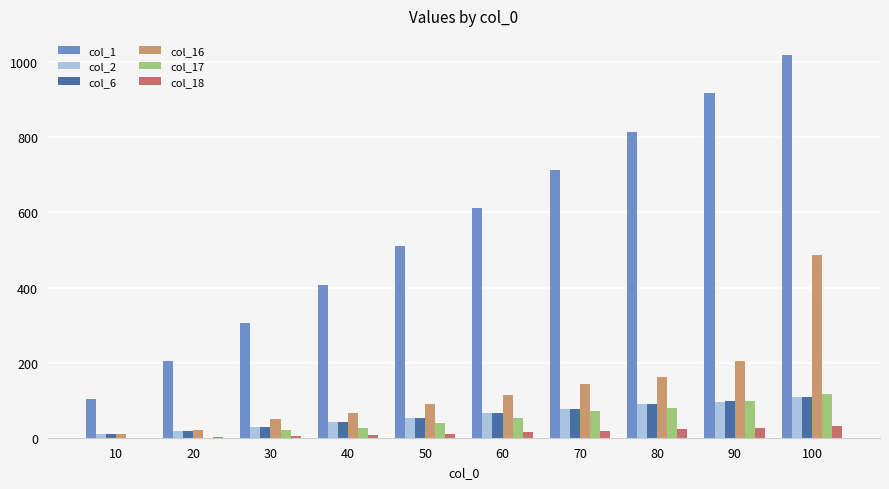

What is the spread (max minus min) of values at 10?

101.9